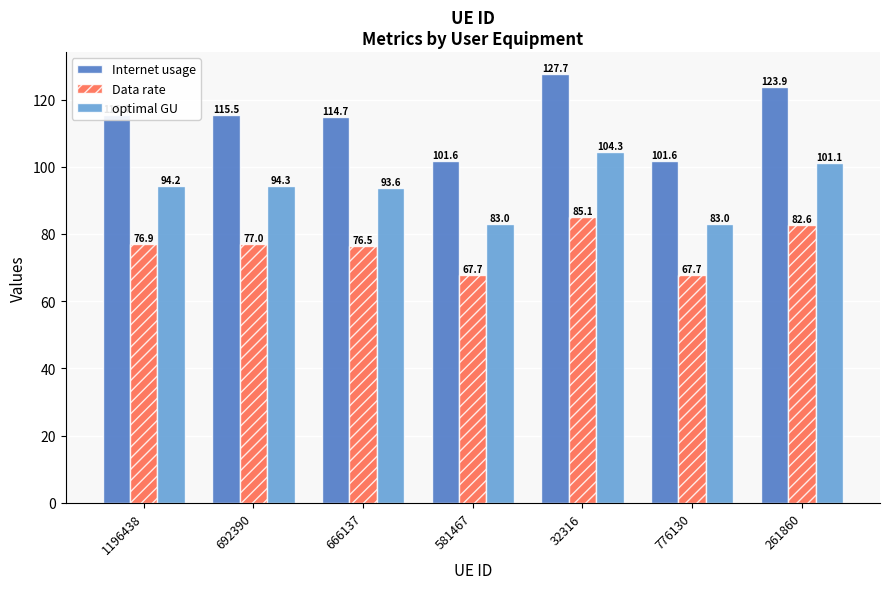

Which series has the largest total across all categories?

Internet usage